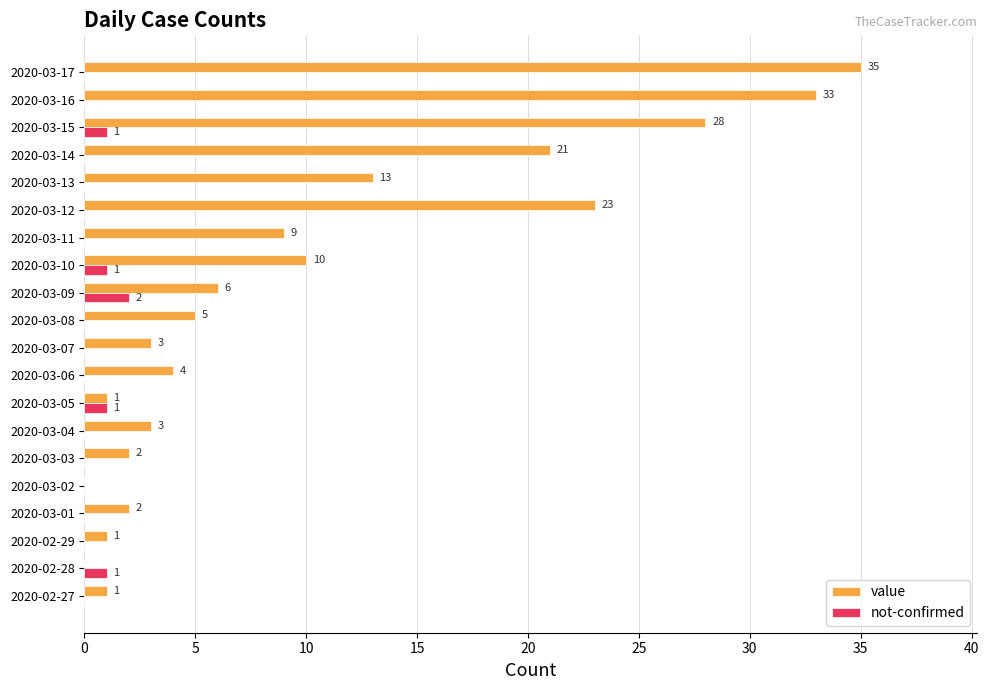

What is the maximum value shown in the chart?

35